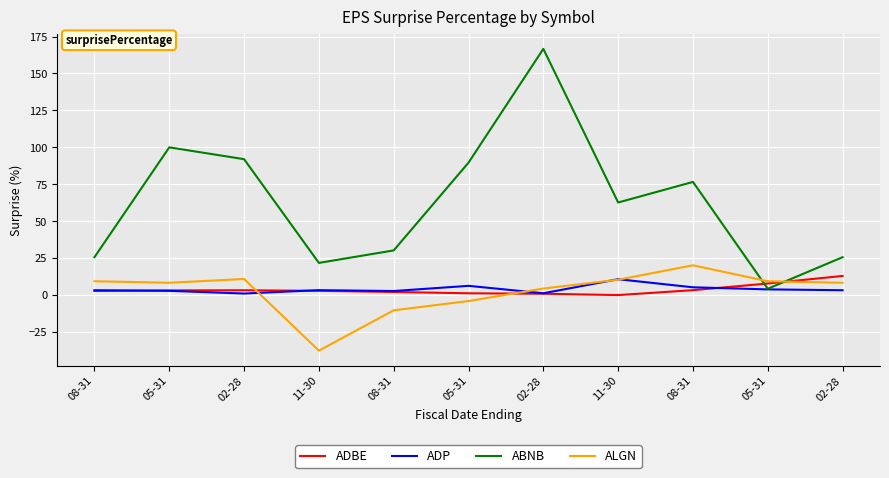

Between which two adjacent categories do ADBE and ALGN first intersect?

02-28 and 11-30